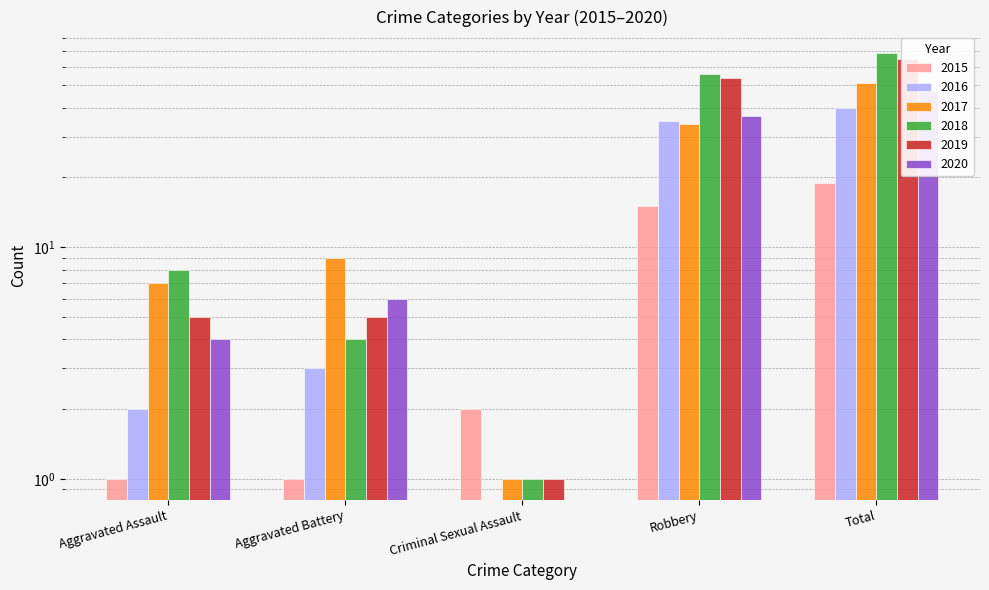

At how many categories does at least one series exceed 40?

2